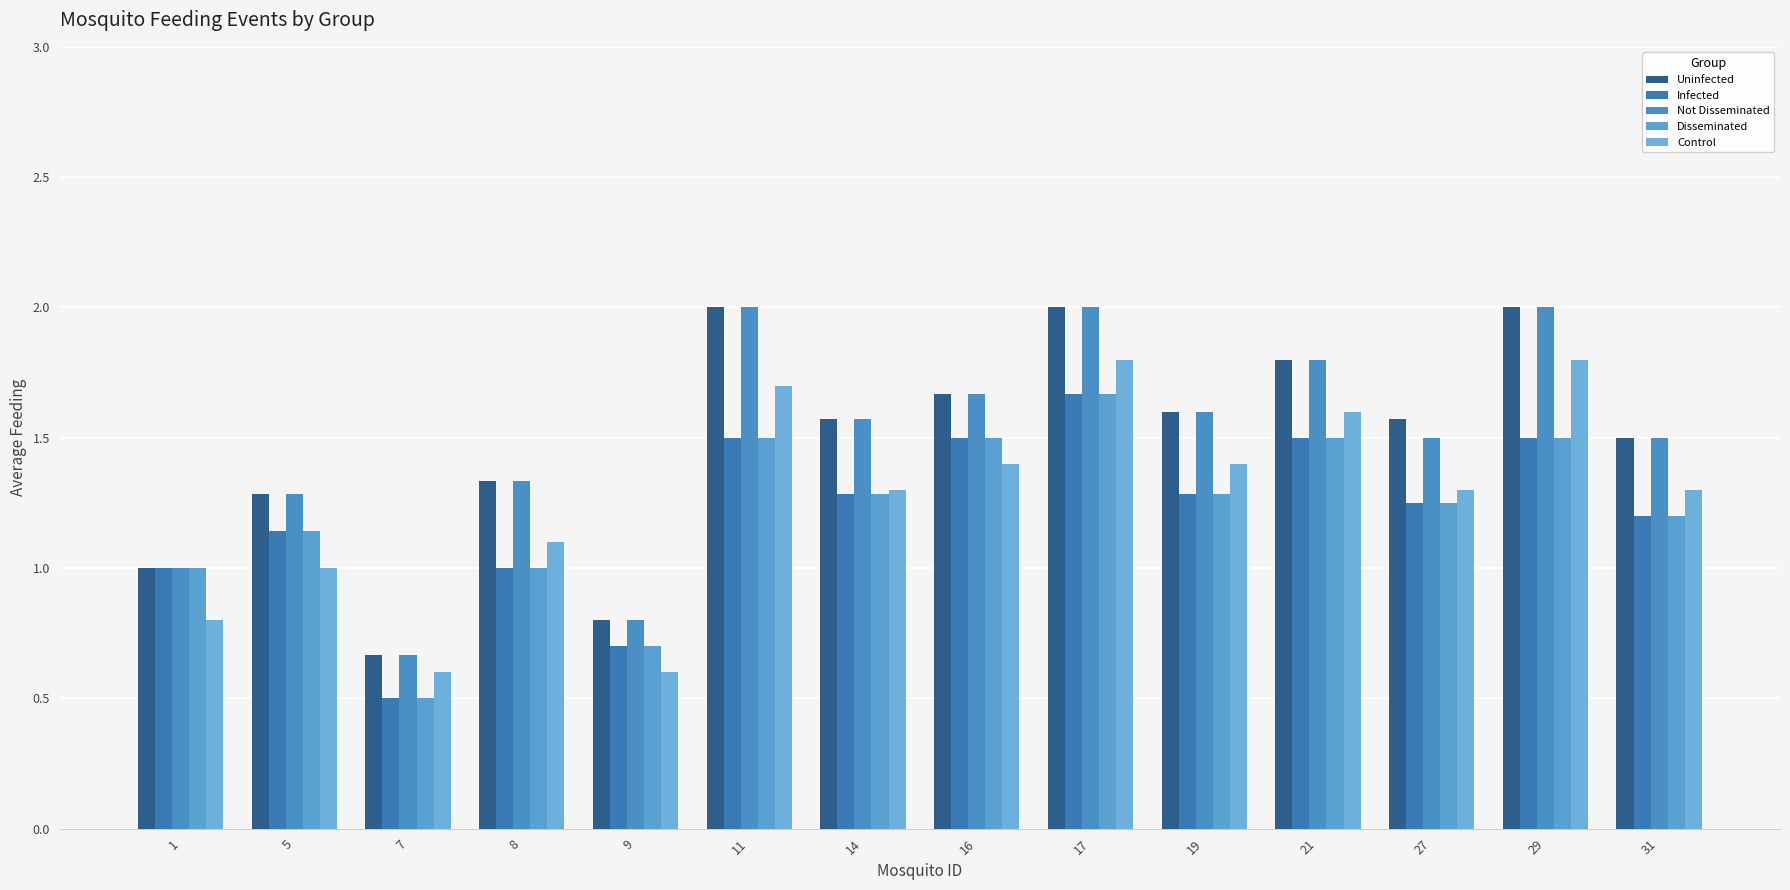

What is the total value across all series at 19?

7.2